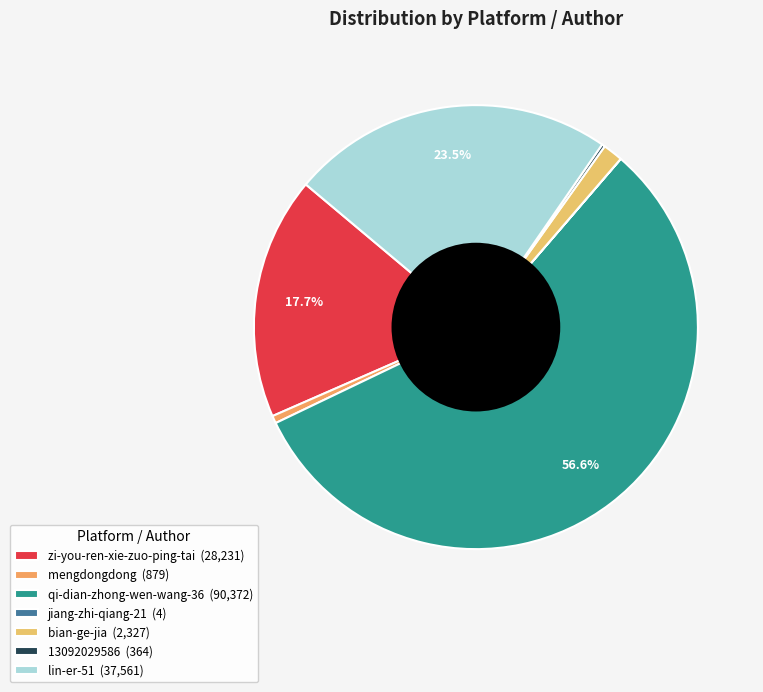

What is the ratio of the value at bian-ge-jia to the value at lin-er-51?

0.1